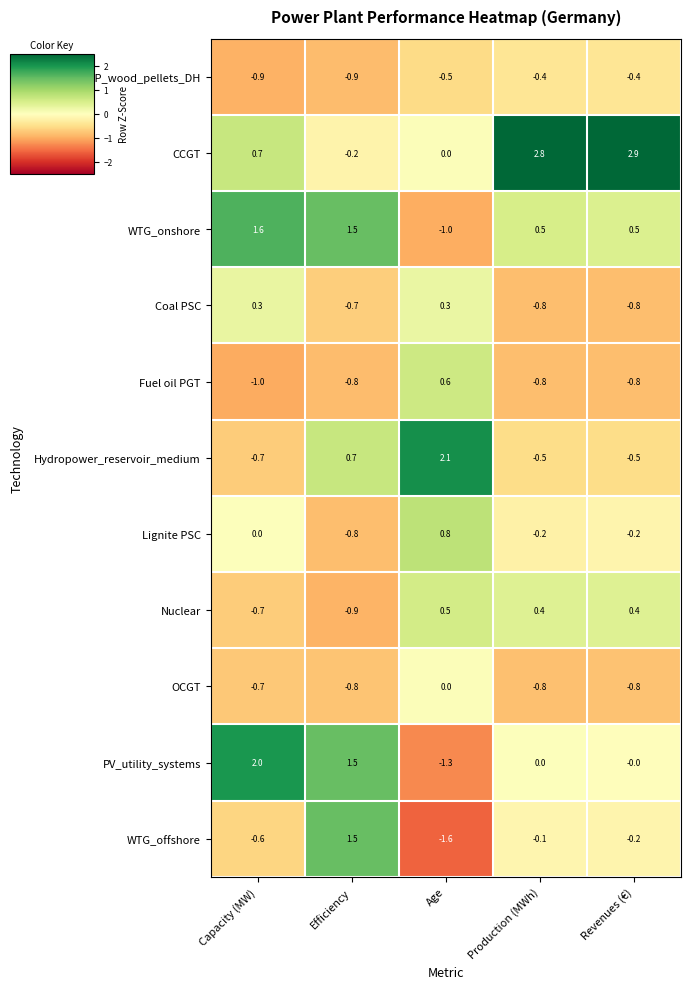

How many values in the Nuclear series exceed 0?

3